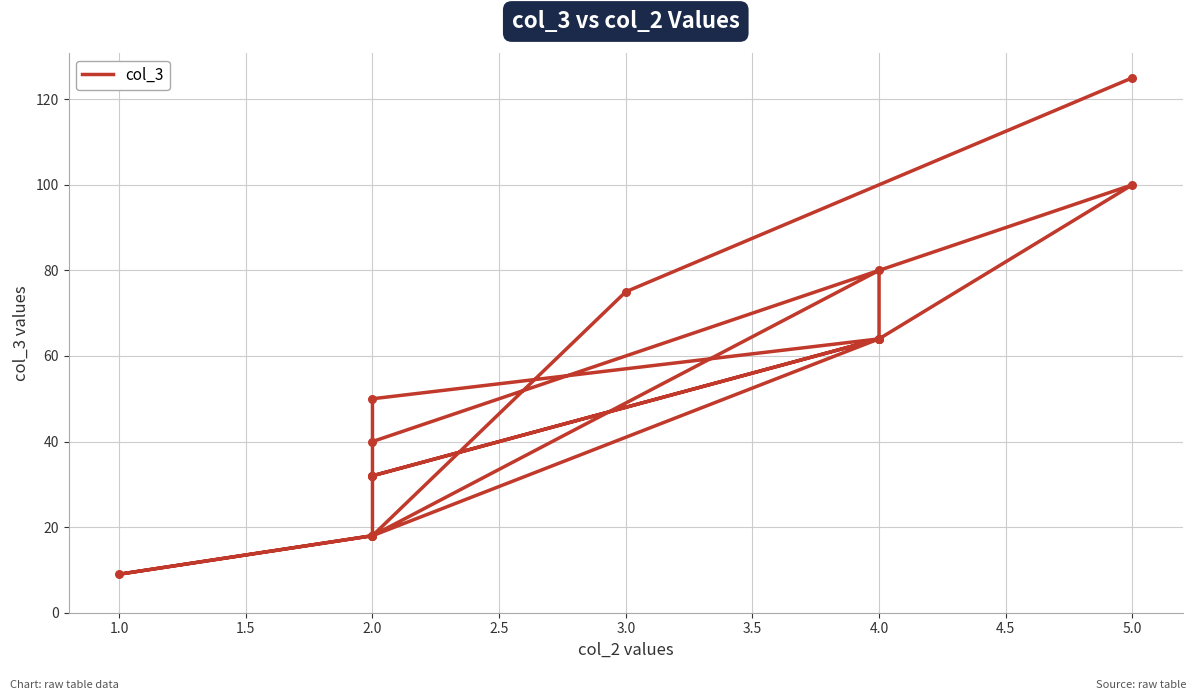

Approximately how many times larger is the value at 4.0 compared to 2.0?

4.4